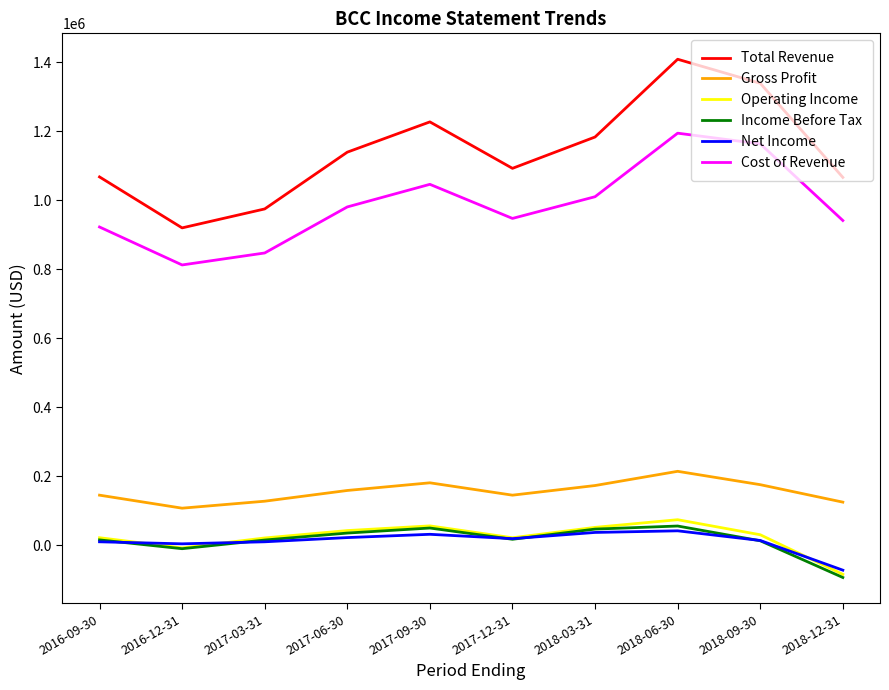

What is the sum of all Operating Income values?

227300